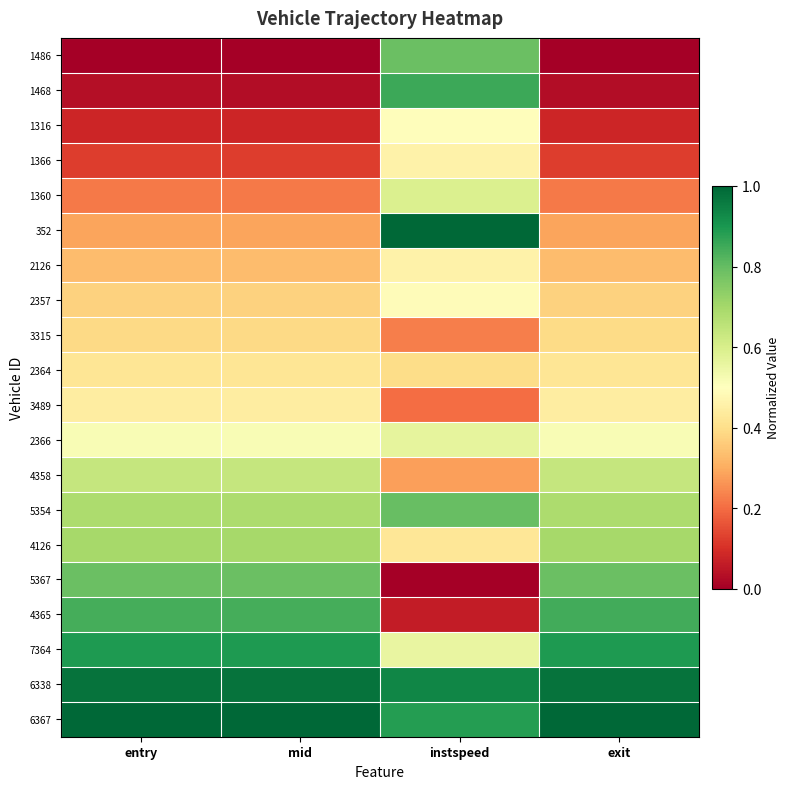

Which series has the largest total across all categories?

6367